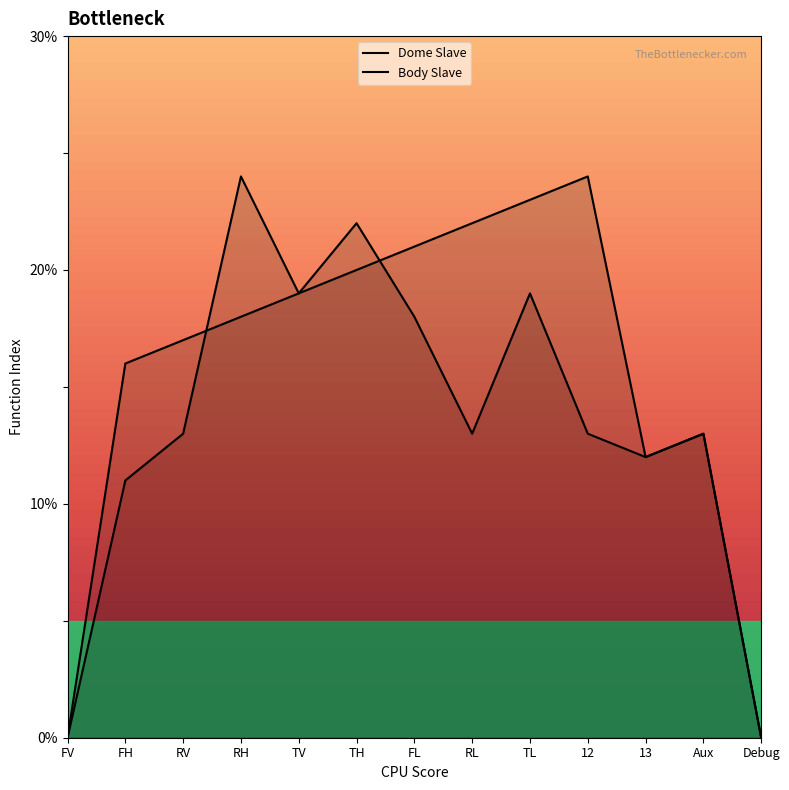

Is the value of Dome Slave at RH greater than the value of Body Slave at Debug?

Yes